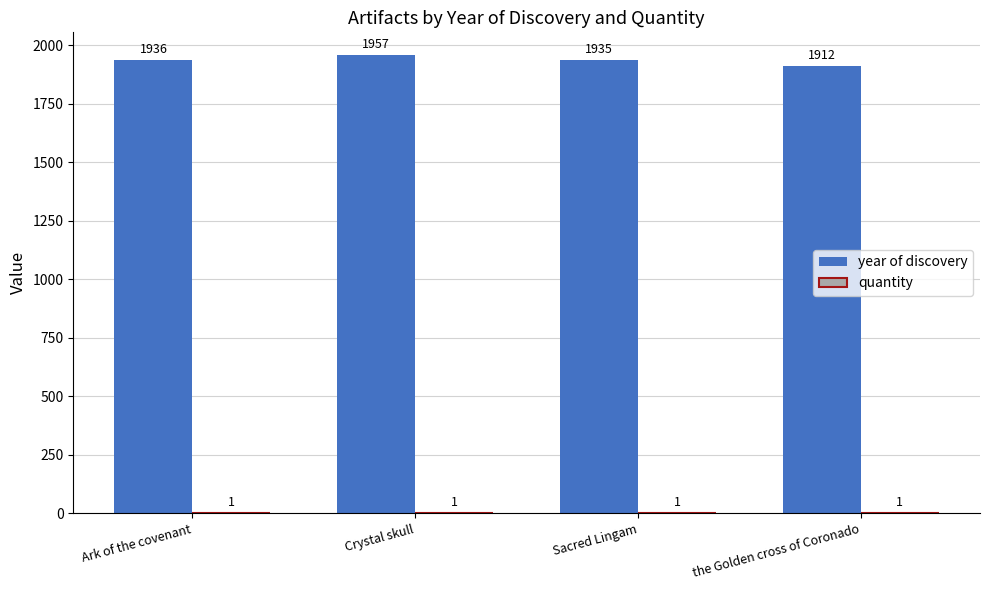

At which label is year of discovery closest to 1934?

Sacred Lingam